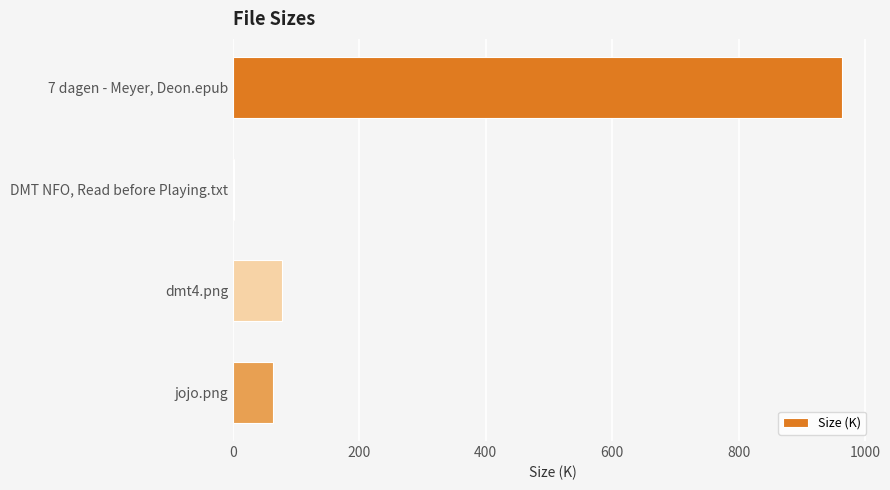

Reading top to bottom, extract all data points from this chart.

7 dagen - Meyer, Deon.epub=963.5	DMT NFO, Read before Playing.txt=1.6	dmt4.png=78.3	jojo.png=64.3